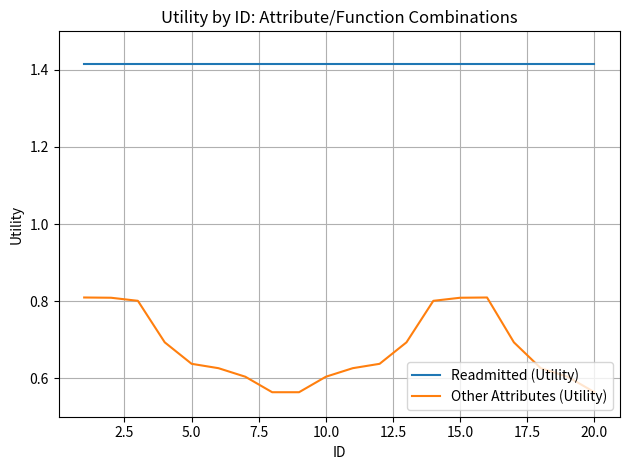

How many categories are shown in the chart?

20